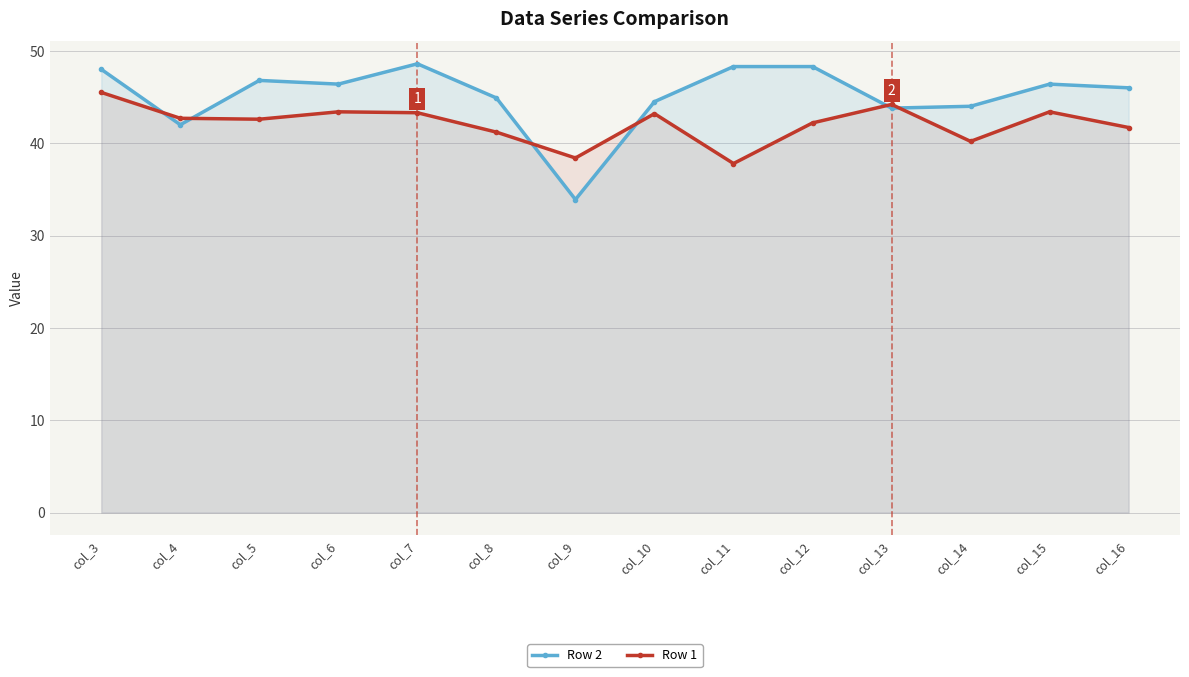

What is the sum of the Row 2 values at col_7 and col_3?

96.6